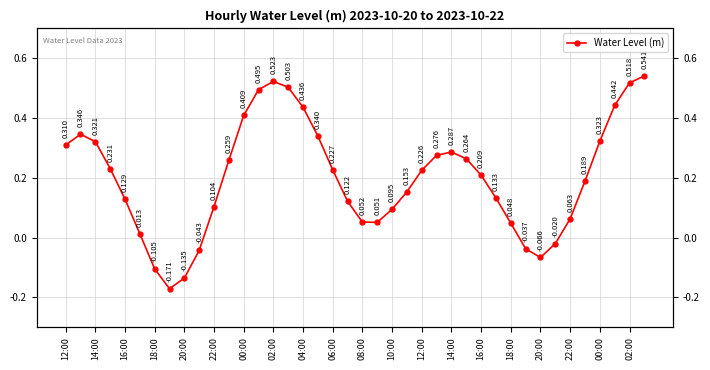

How many values are below 0?

7